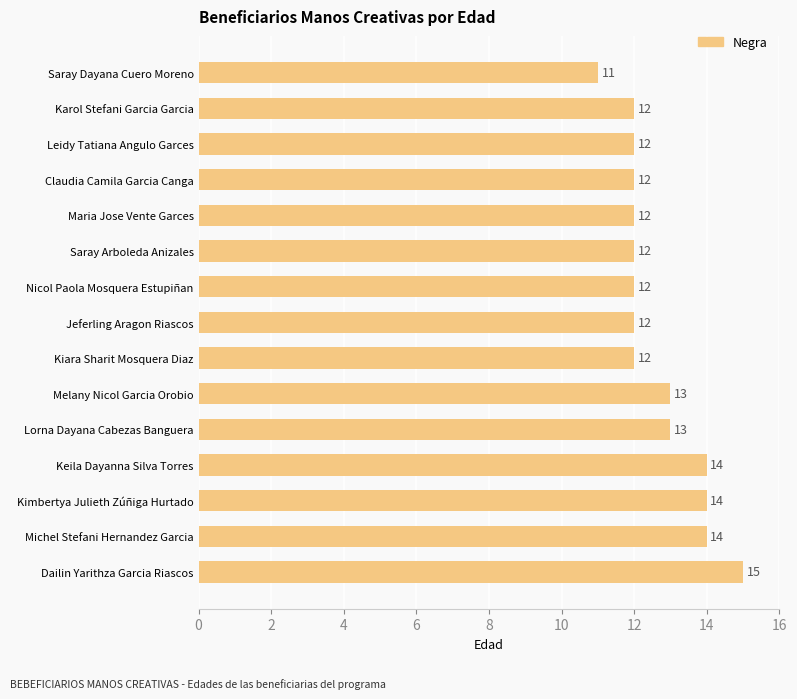

Count the values in the range 12 to 14.

13